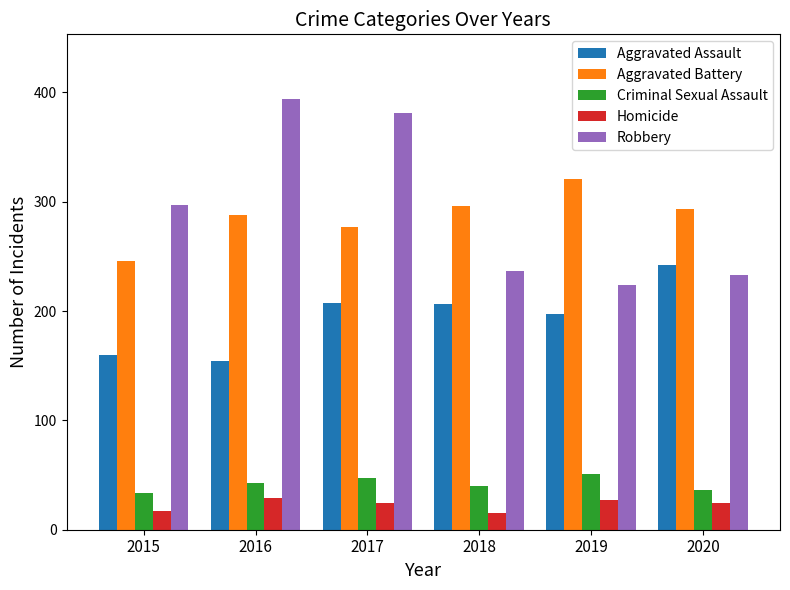

At which category is the sum across all series the highest?

2017